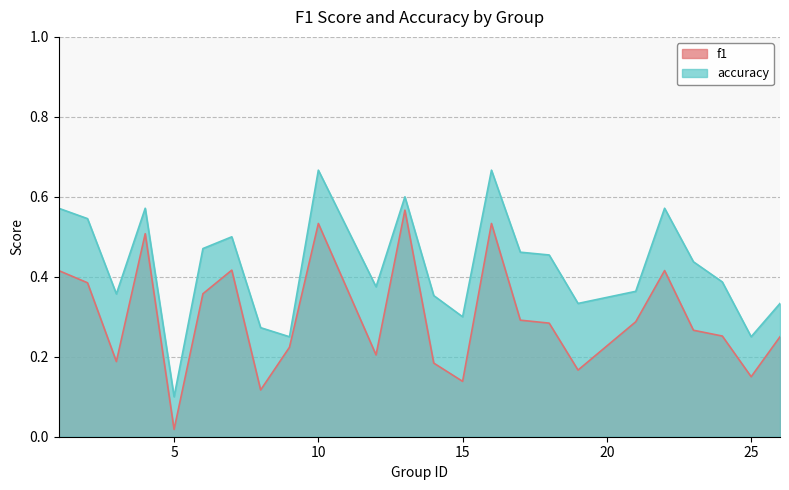

What value does the f1 series have at 2?

0.4